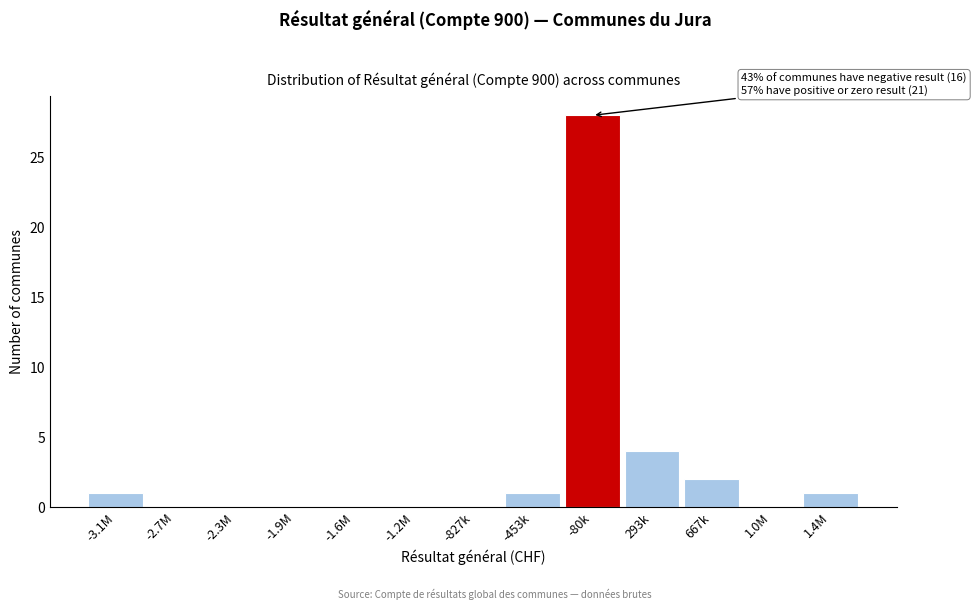

Reading right to left, what are all the values shown in this chart?

1.4M=1	1.0M=0	667k=2	293k=4	-80k=28	-453k=1	-827k=0	-1.2M=0	-1.6M=0	-1.9M=0	-2.3M=0	-2.7M=0	-3.1M=1